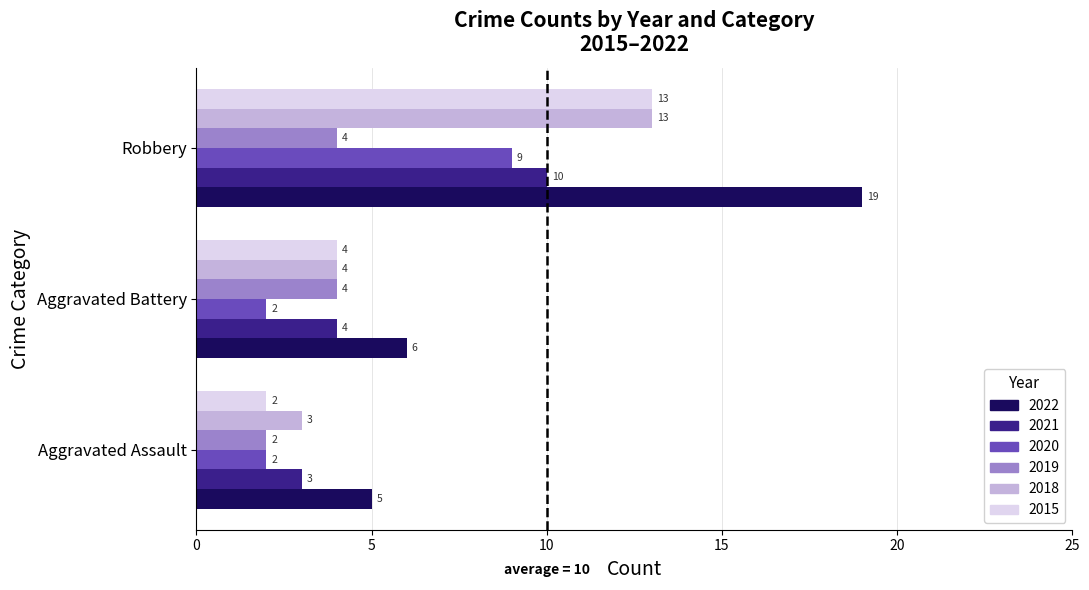

How many data points in 2022 are less than 6?

1